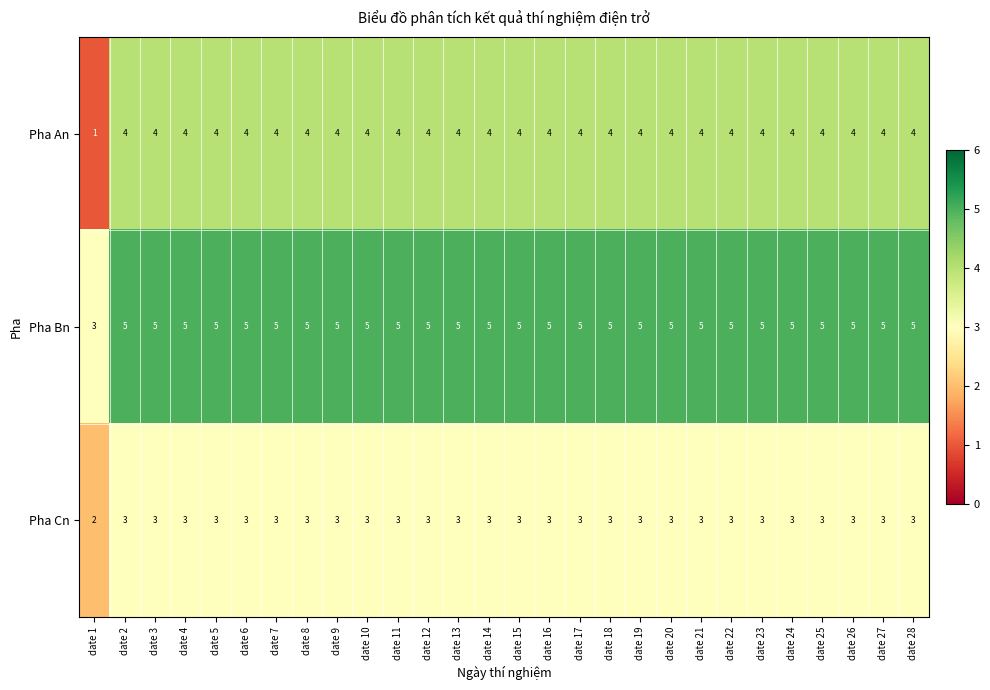

Which category has the lowest value across all series?

date 1